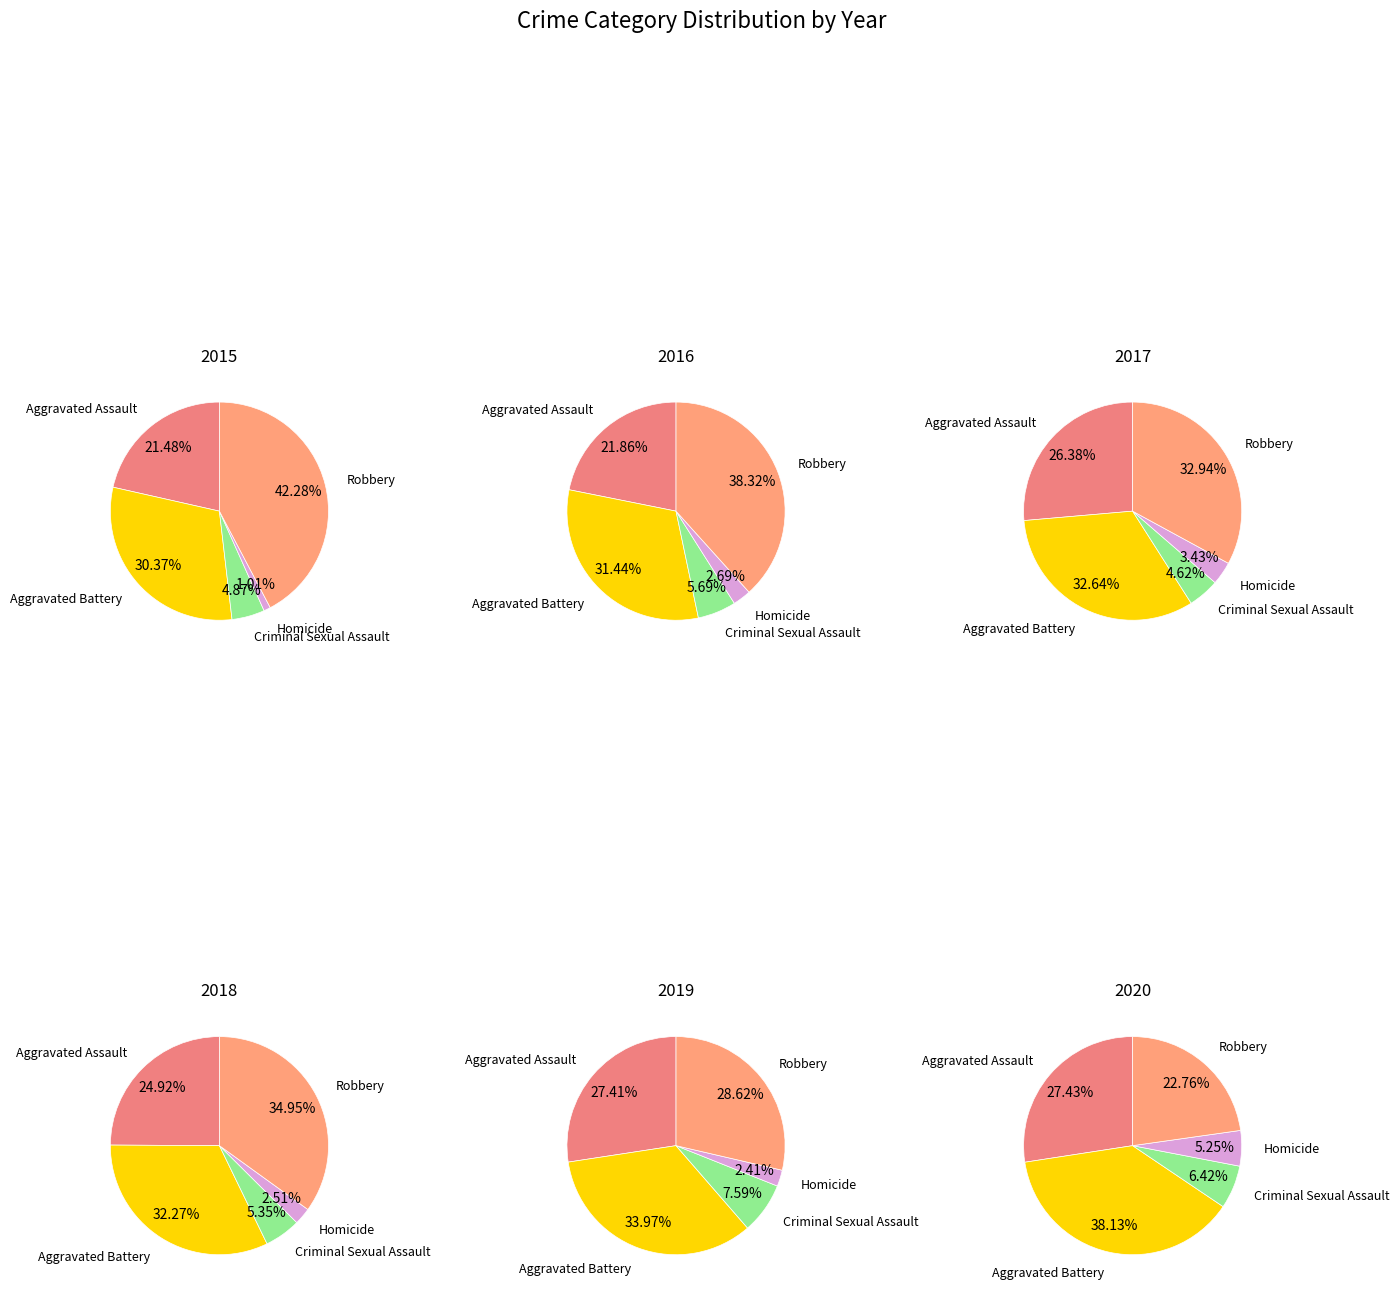

Is it true that Aggravated Battery is 22% of the pie?

False